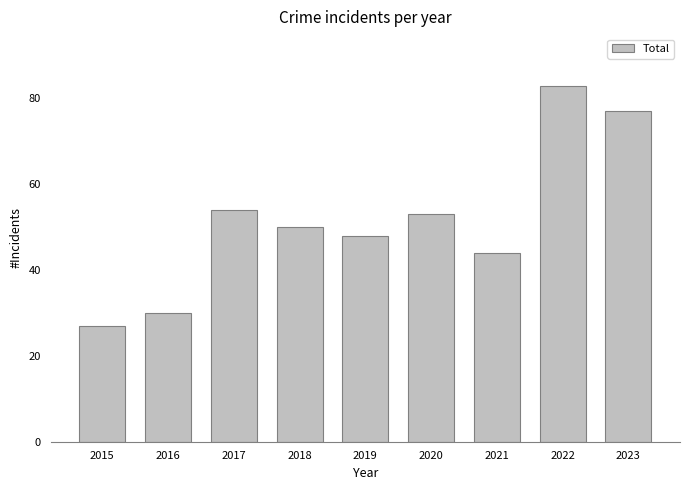

Is it true that the value at 2015 is 16?

False